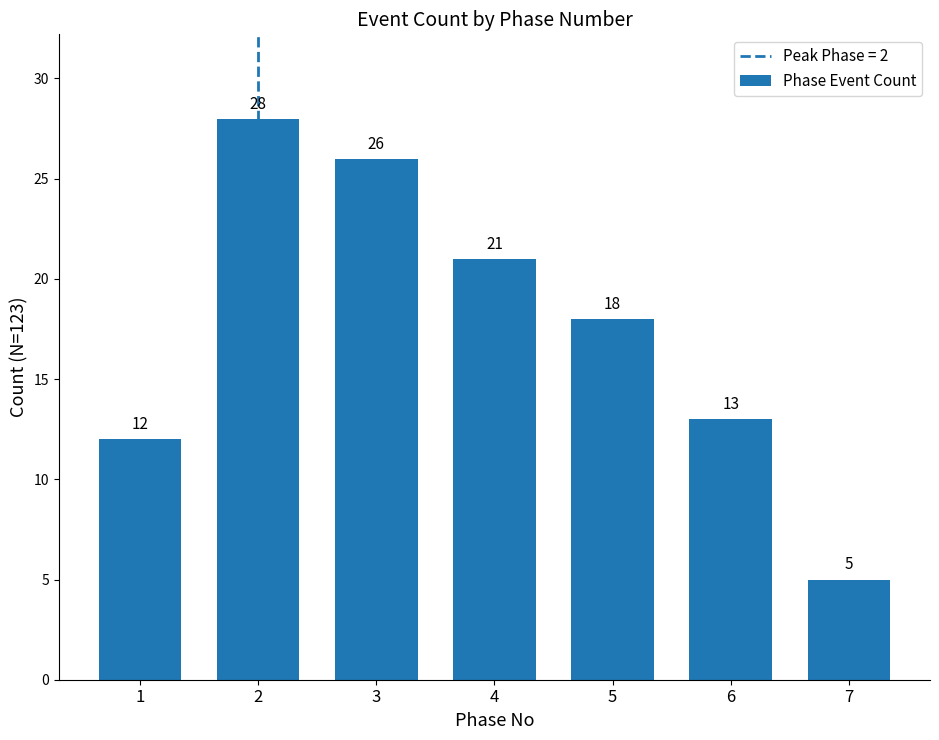

At which label does the data first exceed 18?

2